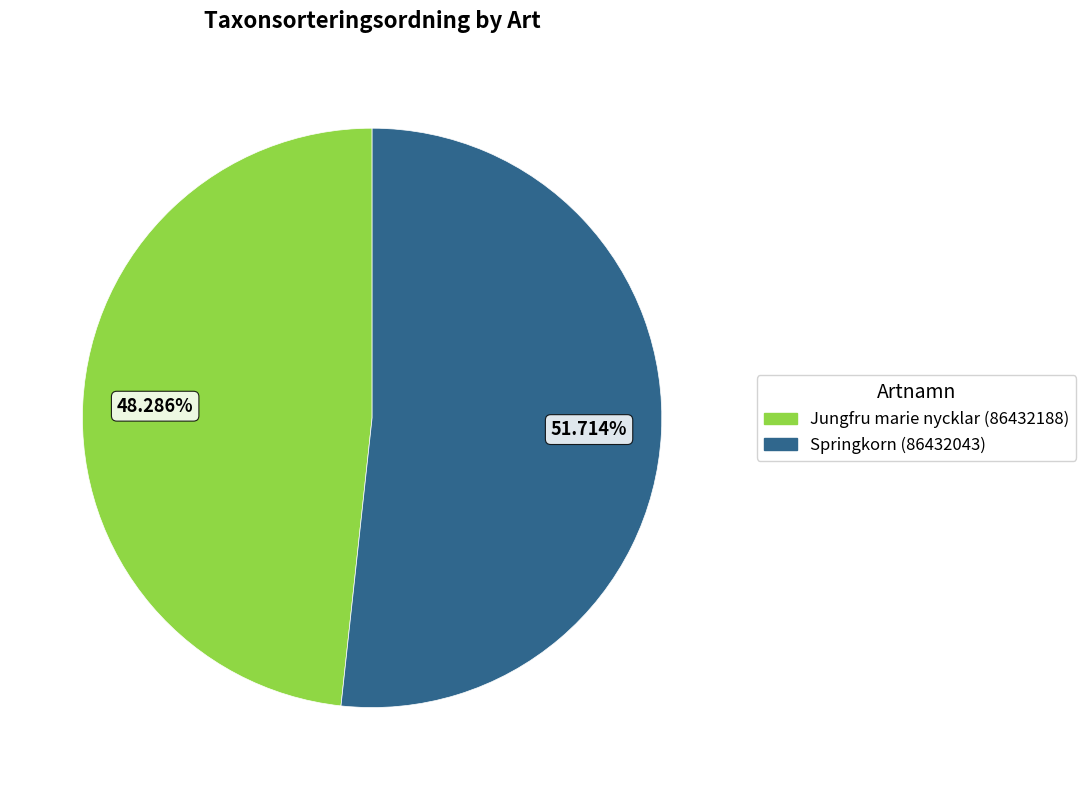

Is there a majority slice in this chart?

Yes